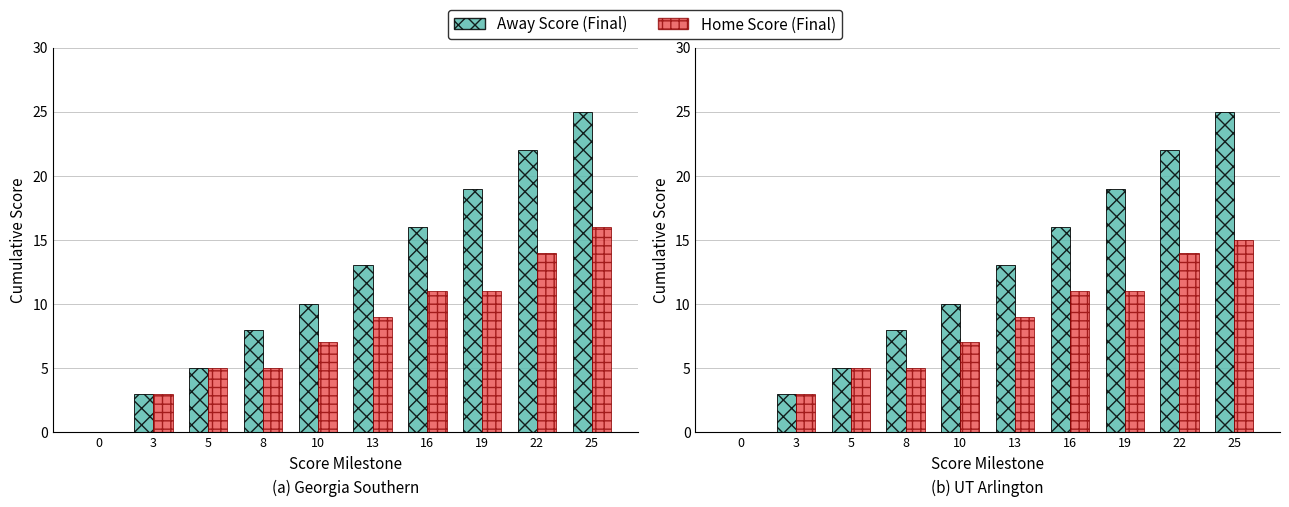

Reading right to left, extract all data points from this chart.

Away Score (Final): 25=25	22=22	19=19	16=16	13=13	10=10	8=8	5=5	3=3	0=0
Home Score (Final): 25=15	22=14	19=11	16=11	13=9	10=7	8=5	5=5	3=3	0=0